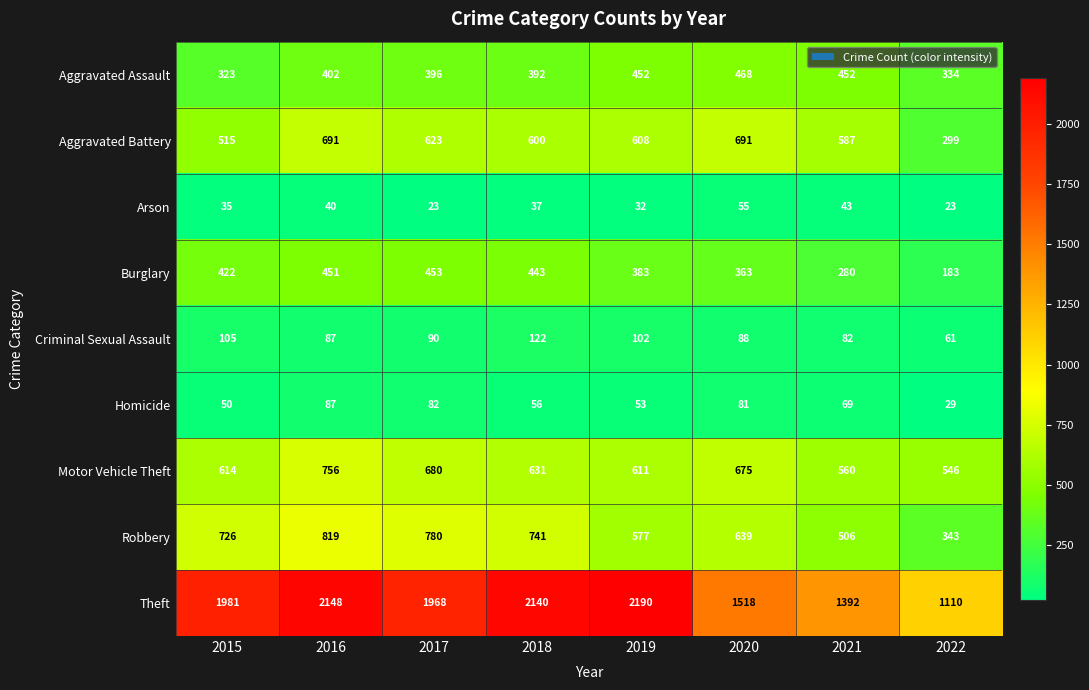

True or false: Arson has a value of 37 at 2018.

True